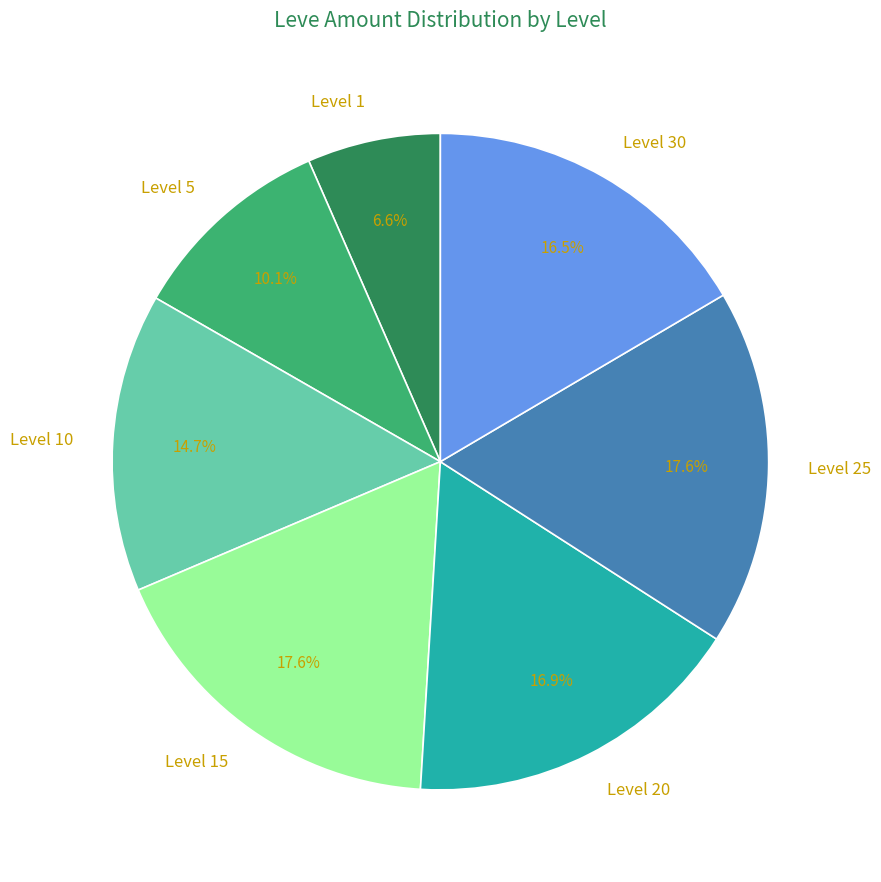

How many slices are in this pie chart?

7